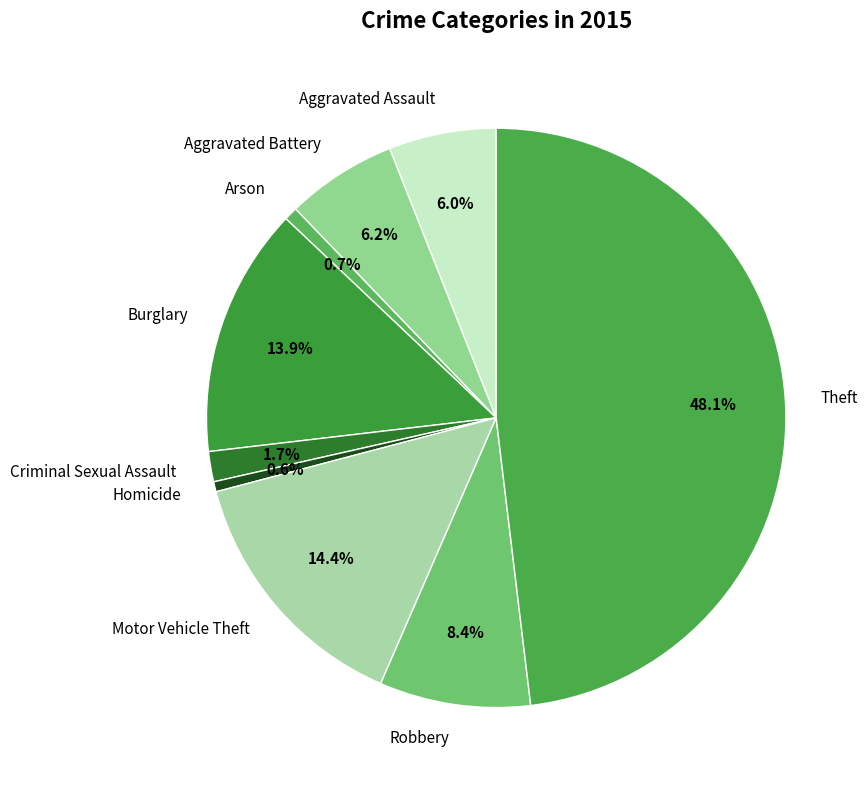

To the nearest percent, what percentage of the pie is Motor Vehicle Theft?

14%